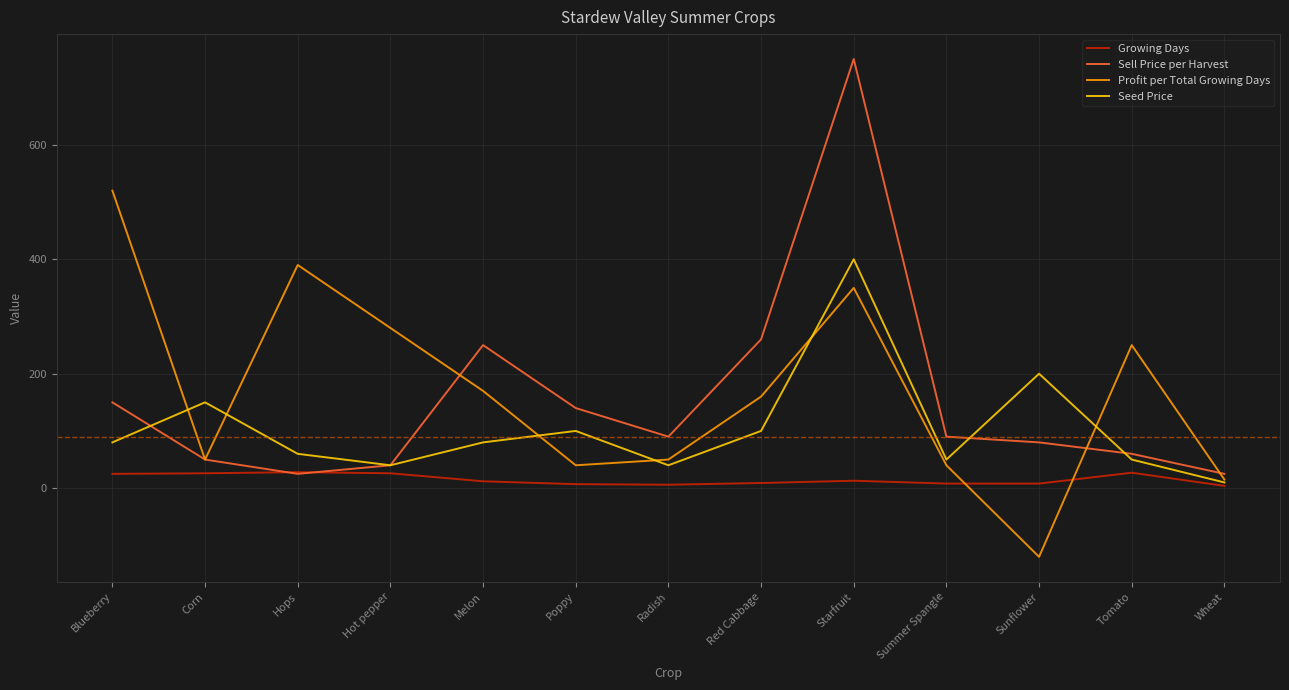

At how many categories does at least one series exceed 210?

7